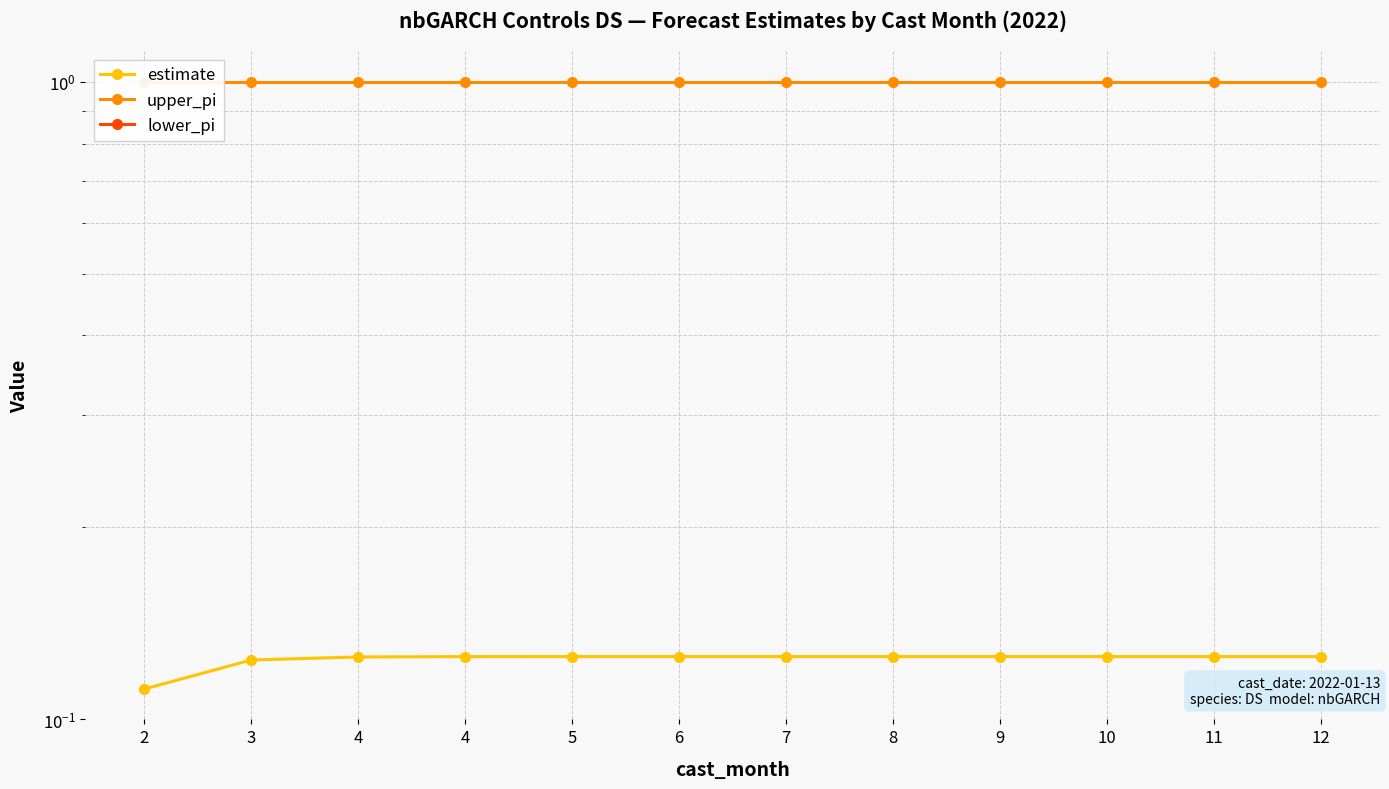

What are all the series names shown in the legend?

estimate, upper_pi, lower_pi